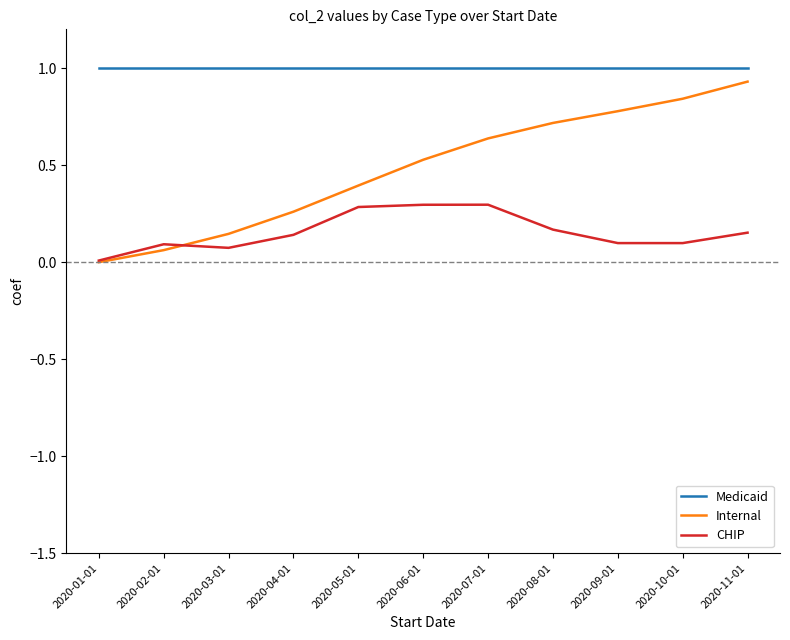

Rank the series by their average value, from lowest to highest.

CHIP, Internal, Medicaid